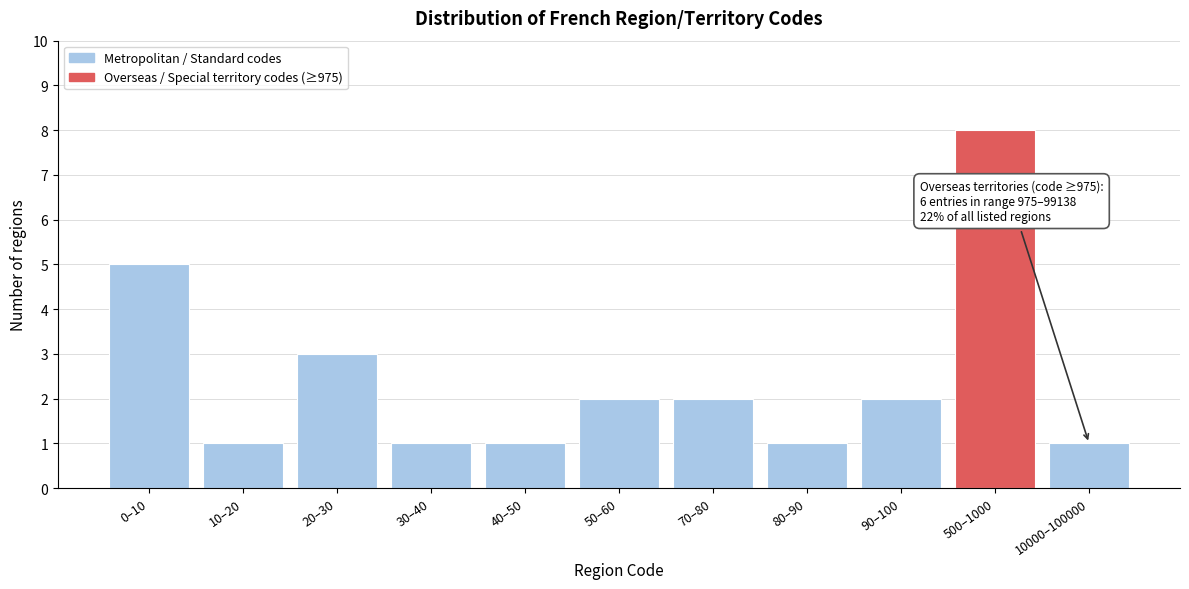

Reading left to right, extract all data points from this chart.

5	1	3	1	1	2	2	1	2	8	1